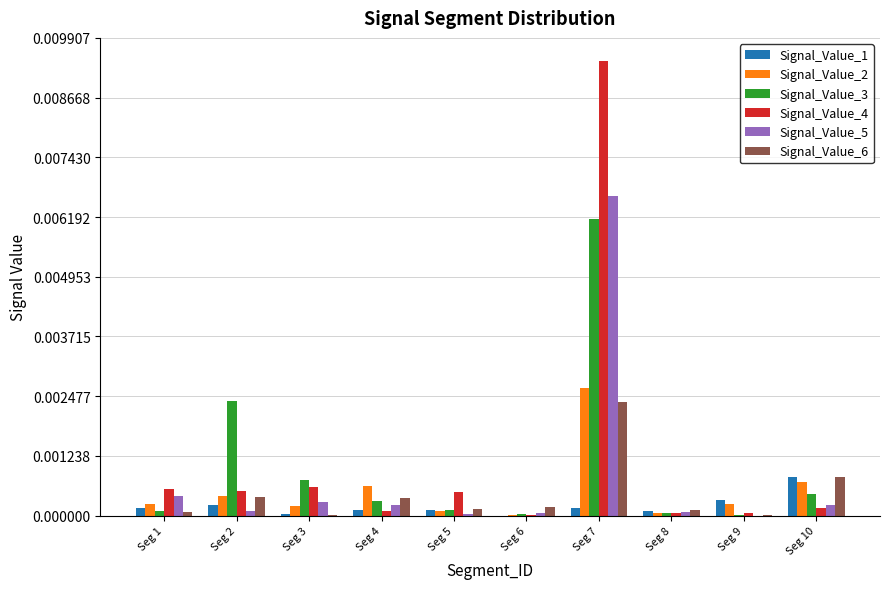

Which label corresponds to the largest value in the chart?

Seg 7